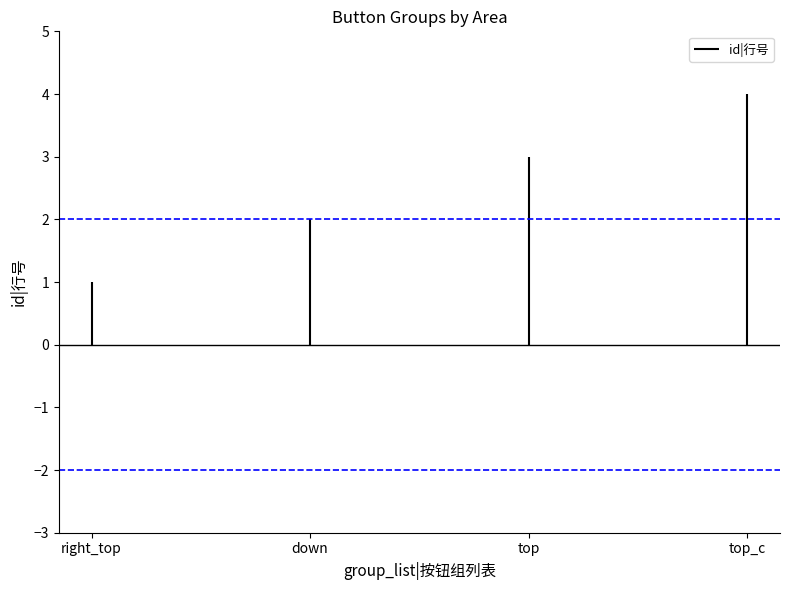

What position from the left is right_top?

1